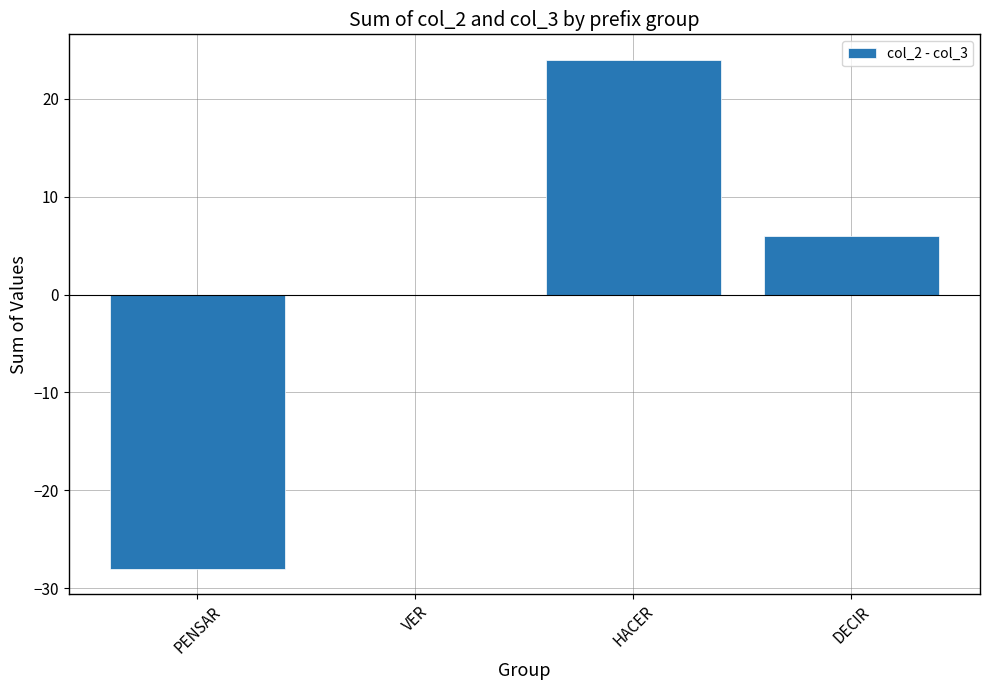

How many values are between 0 and 24?

3